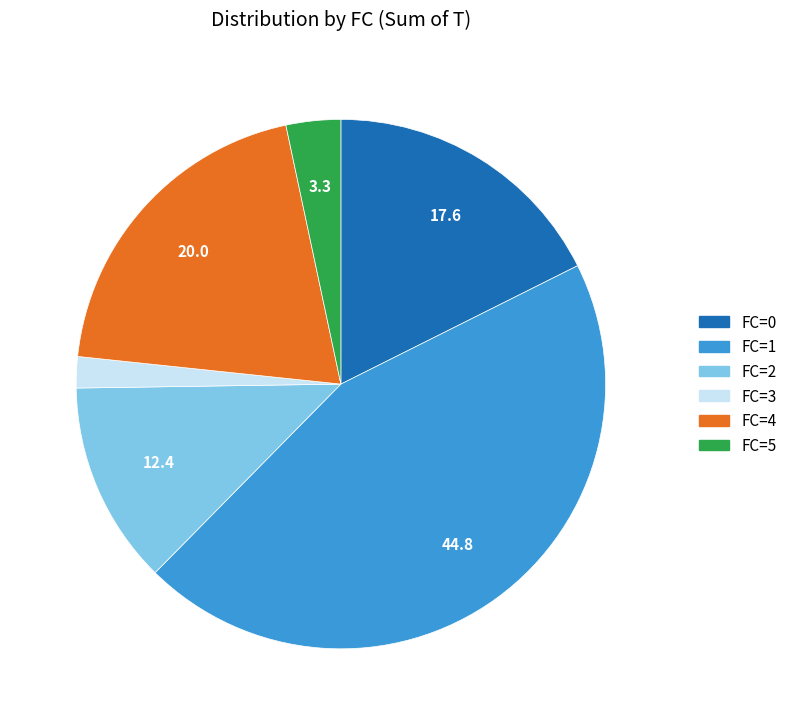

Is there a majority slice in this chart?

No